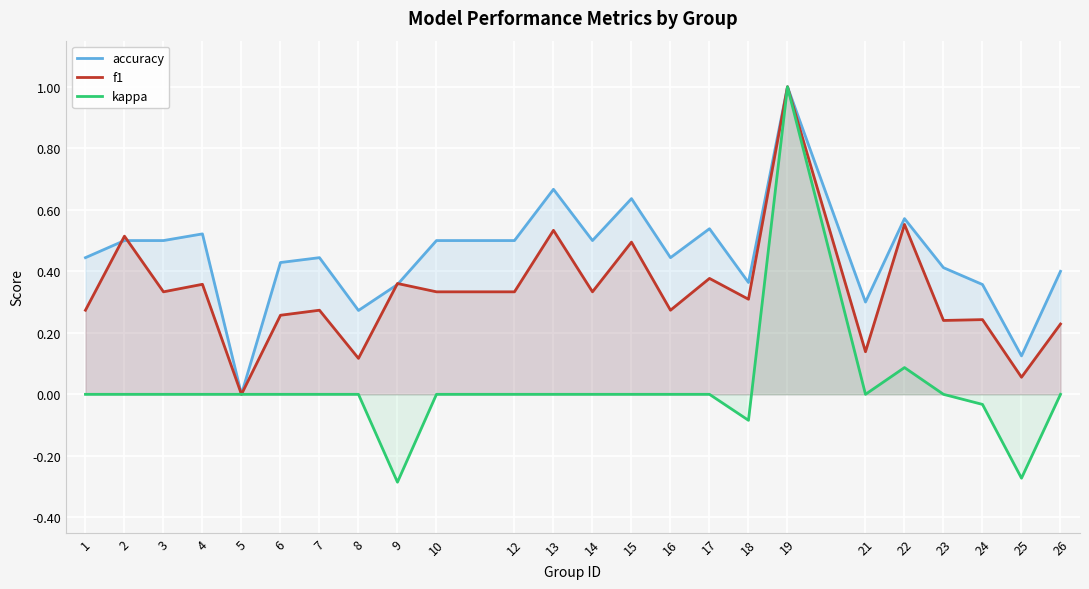

Rank the series by their average value, from highest to lowest.

accuracy, f1, kappa